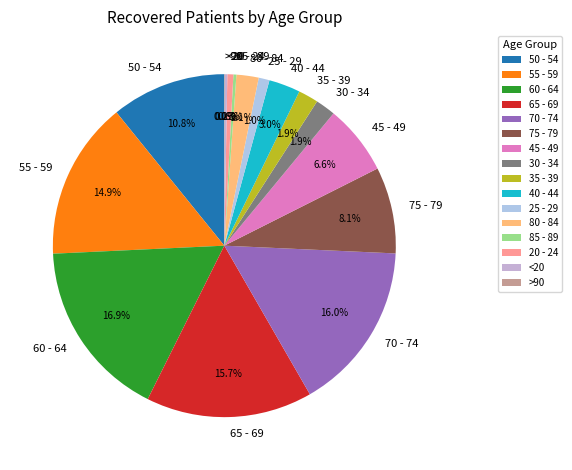

What portion of the pie excludes 20 - 24?

99.4%